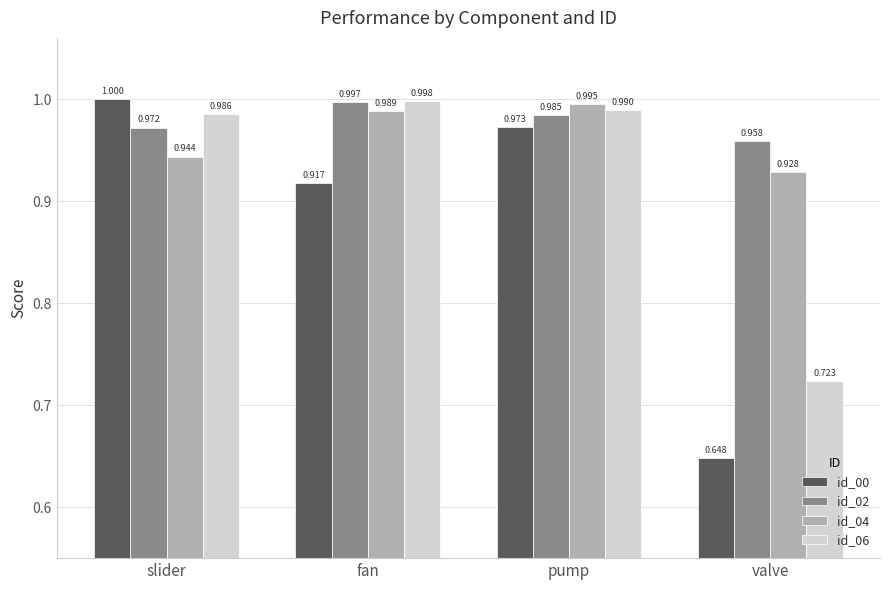

Which label corresponds to the smallest value in the chart?

valve